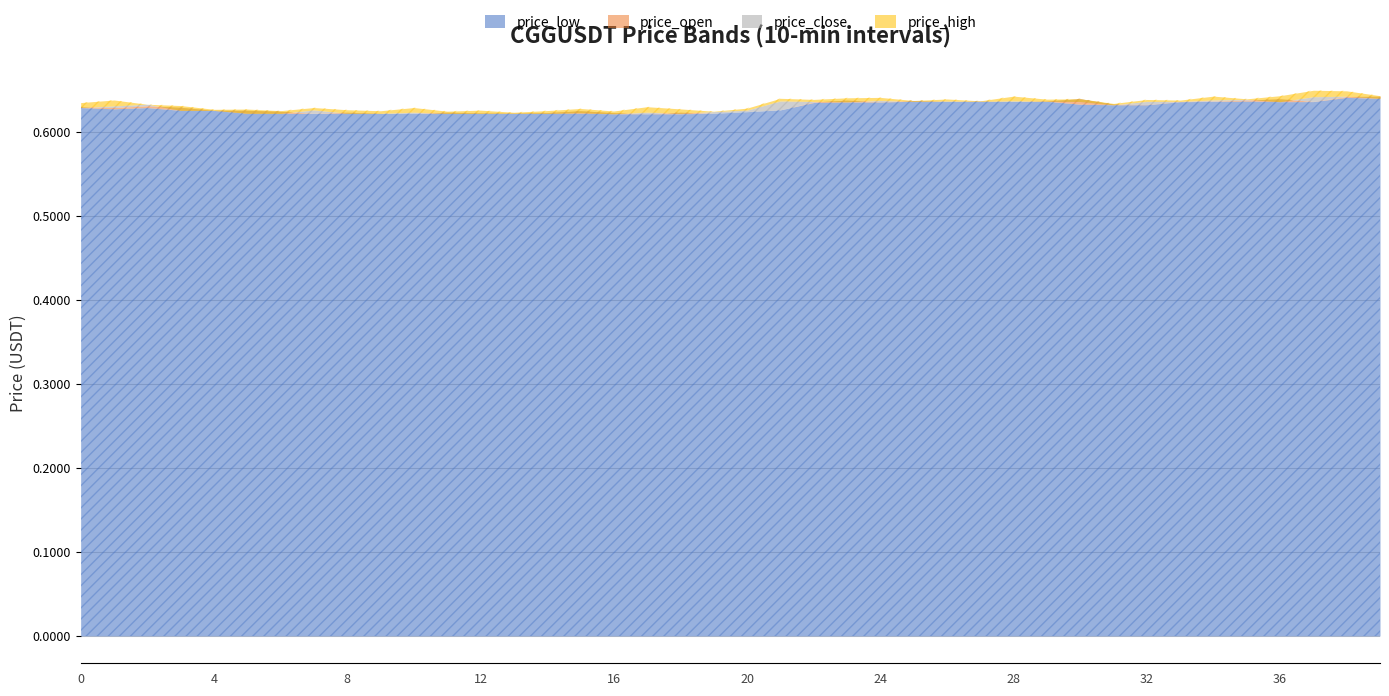

Which series has the largest total across all categories?

price_high